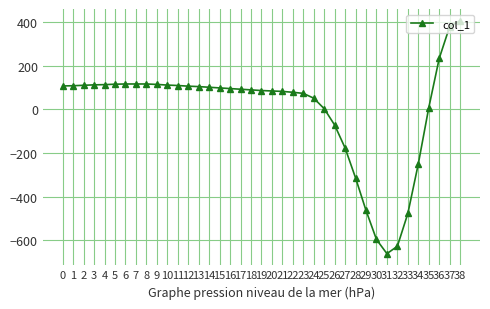

What is the smallest value displayed?

-661